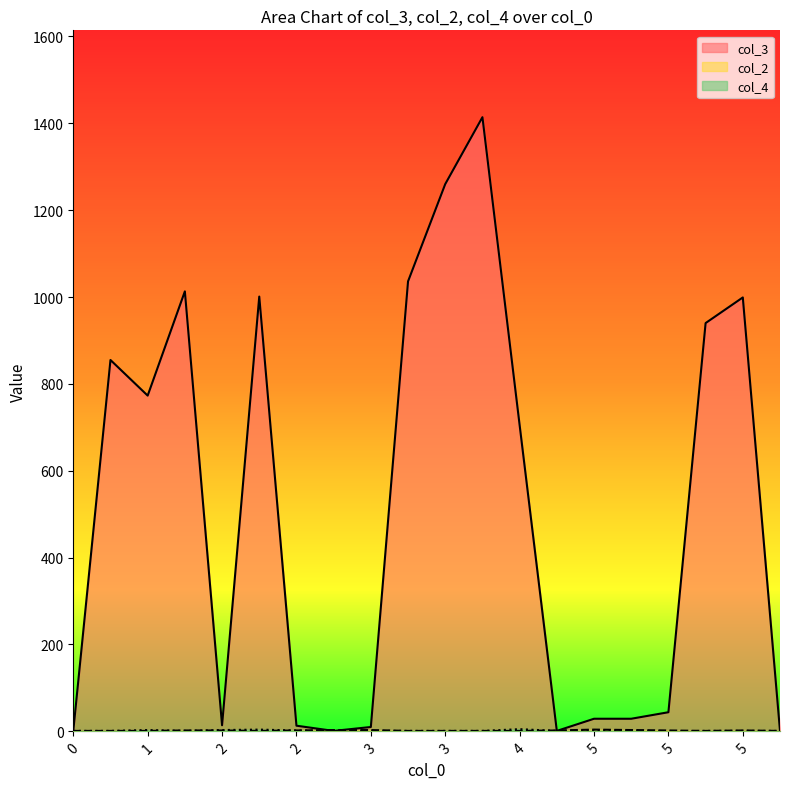

In col_4, how many points are higher than both neighbors (excluding endpoints)?

3